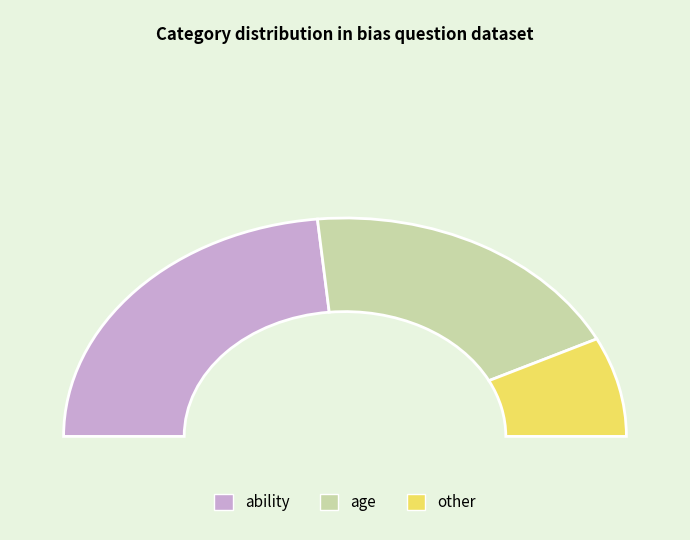

Combined, what portion of the pie is ability and age?

85.3%